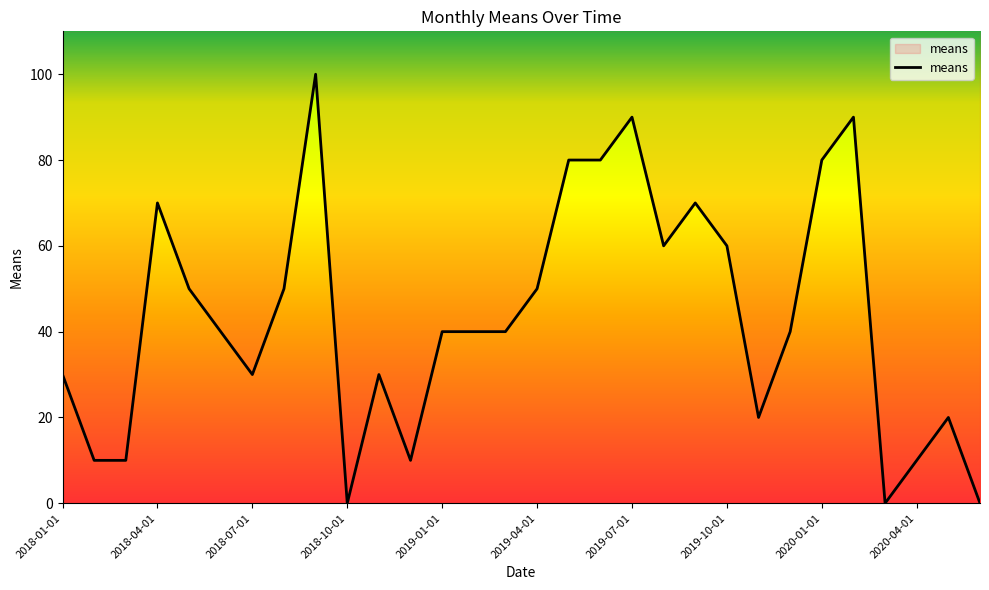

What is the difference between the values at 2018-09-01 and 2020-01-01?

20